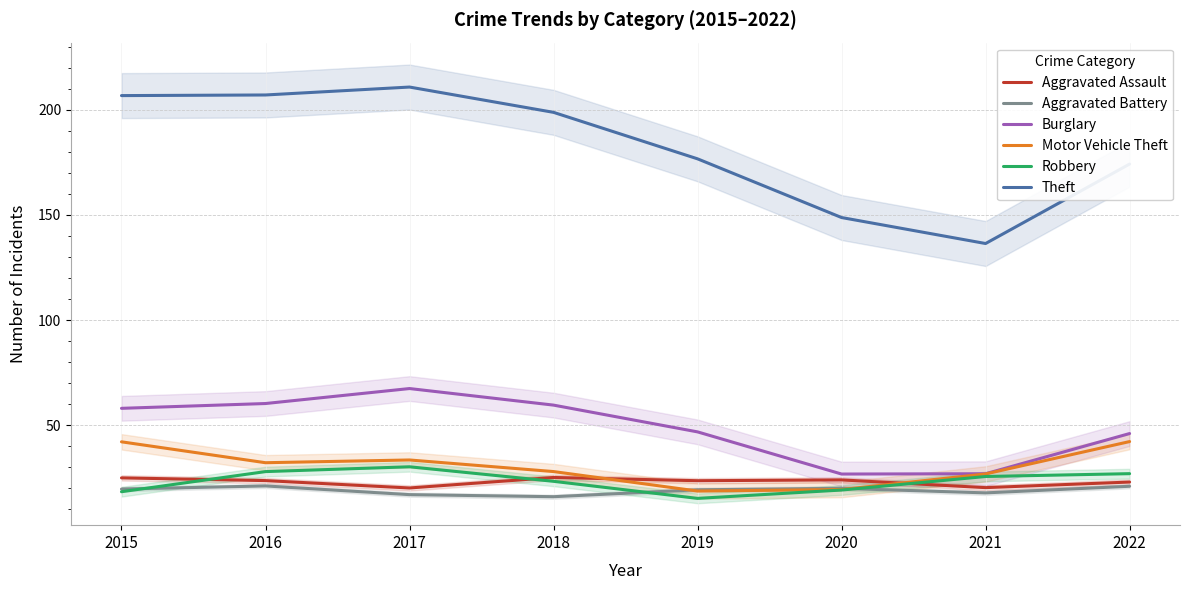

What is the value of the Motor Vehicle Theft point at the 7th from the left?

26.8